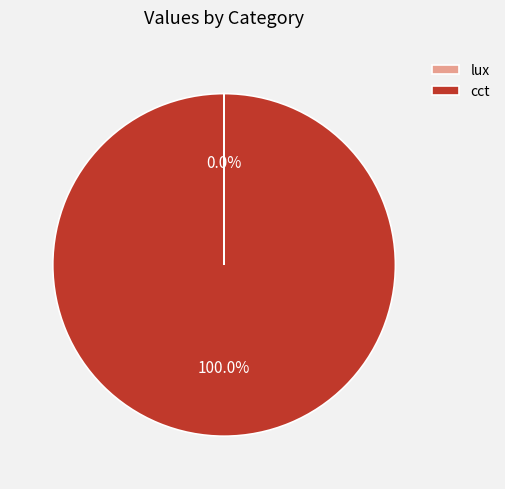

What is the largest slice in the pie chart?

cct